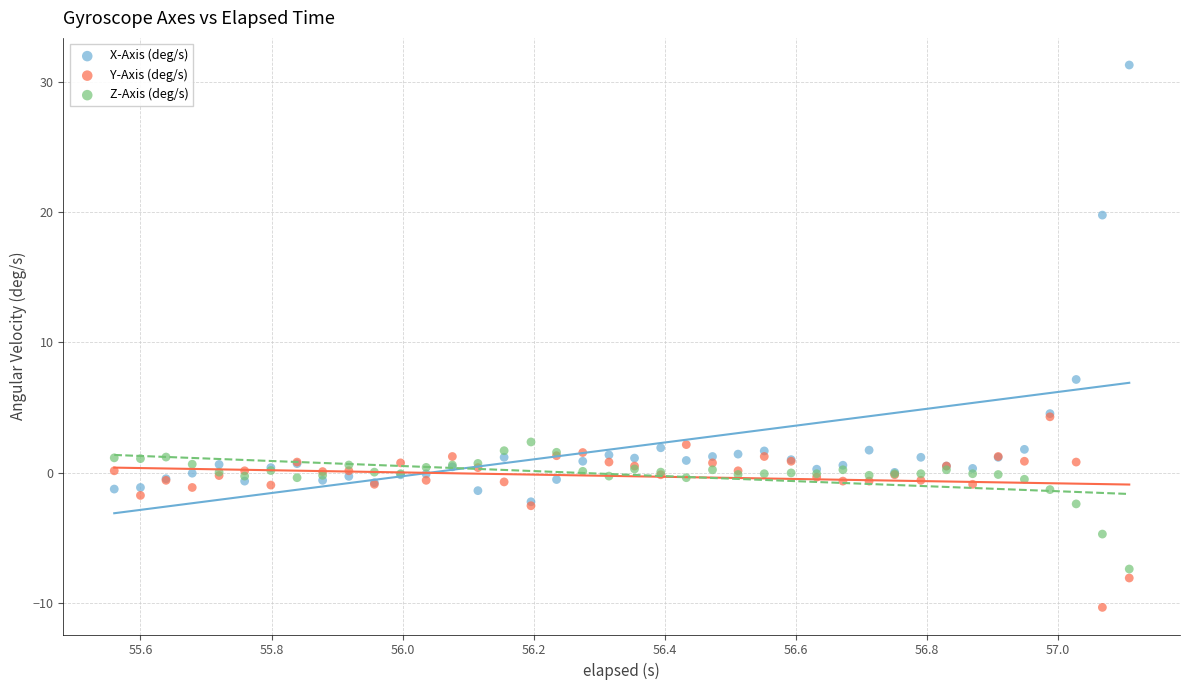

Across all series, what Y value is closest to 10?

7.1